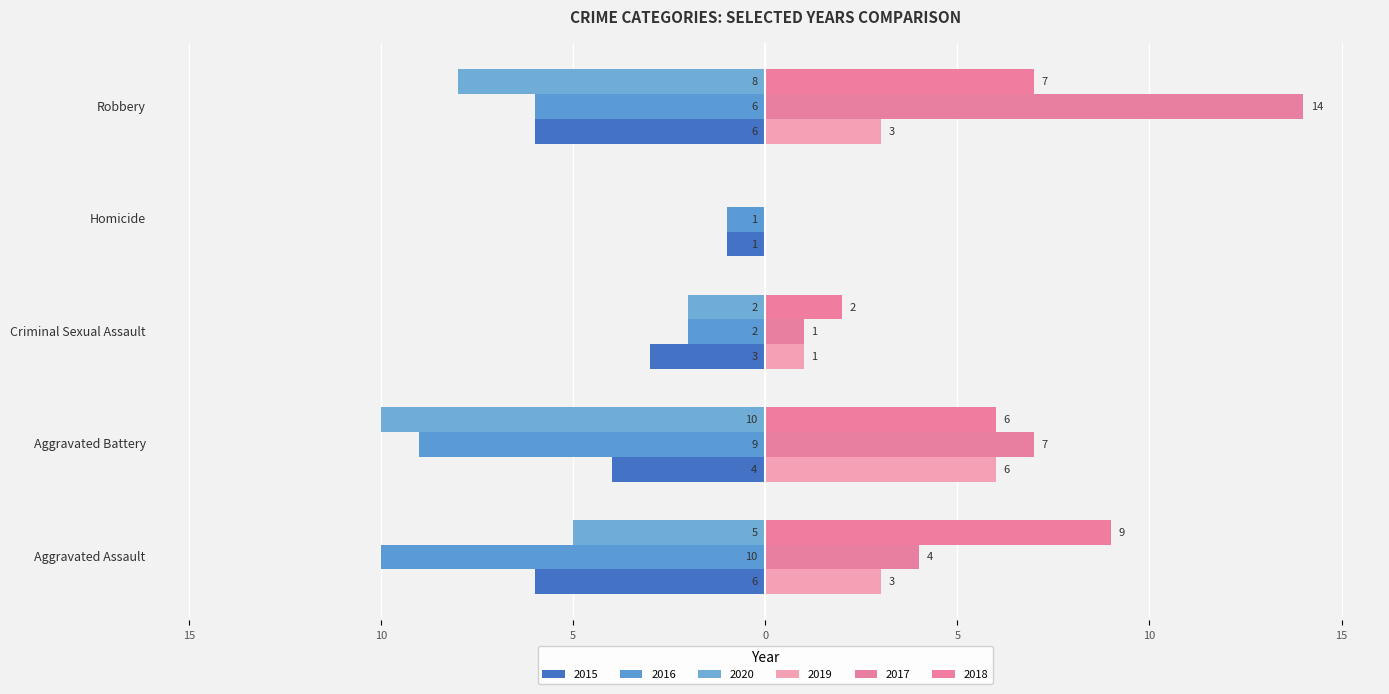

What is the total value across all series at Robbery?

4